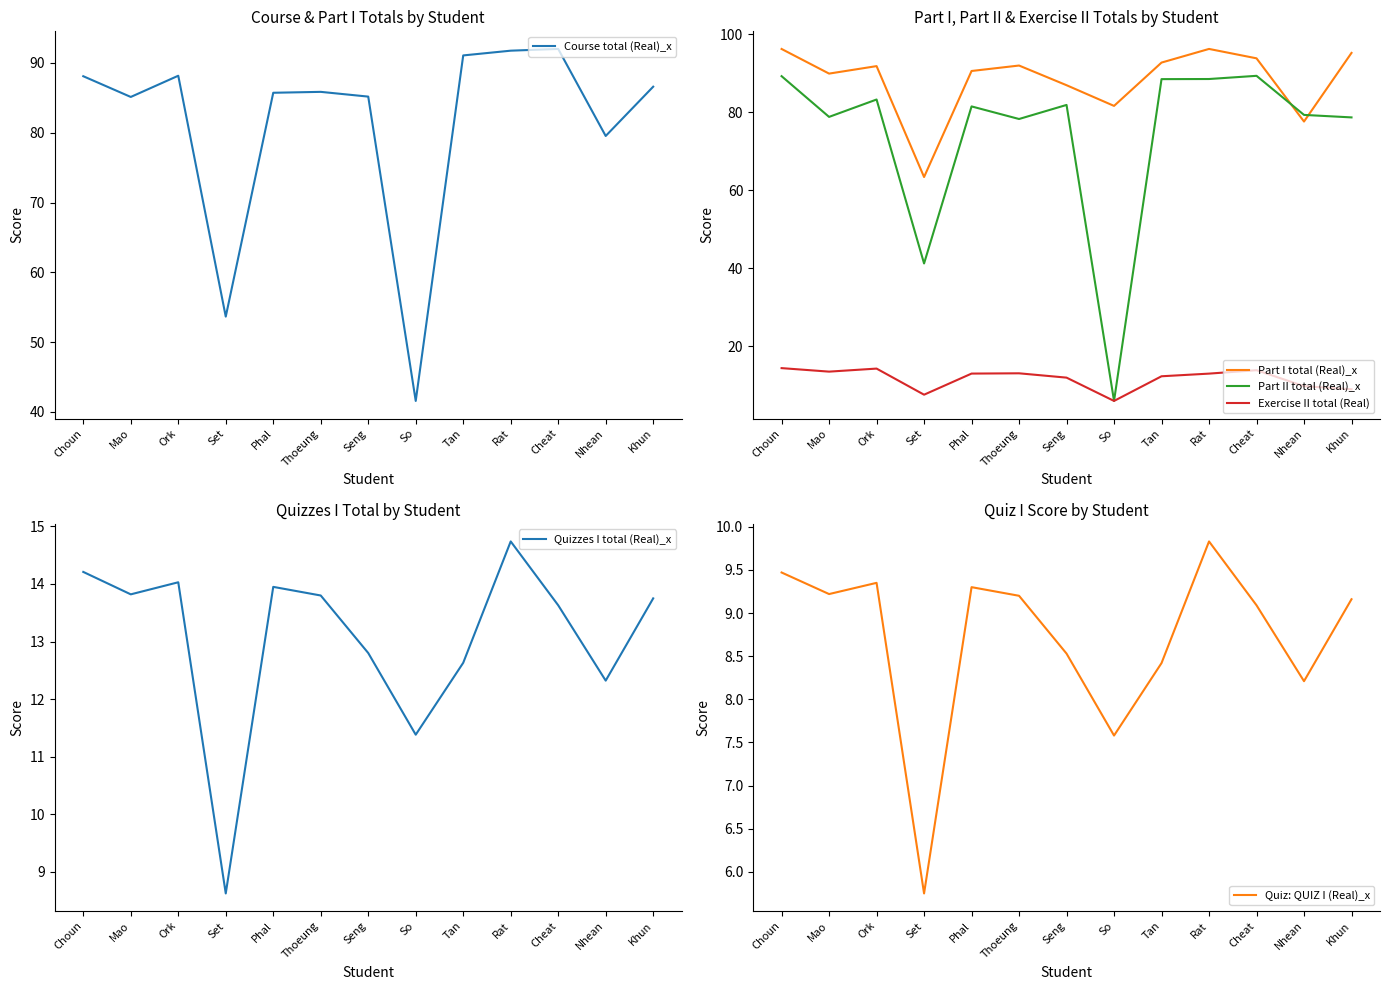

True or false: Exercise II total (Real) and Quiz: QUIZ I (Real)_x cross at least once.

True